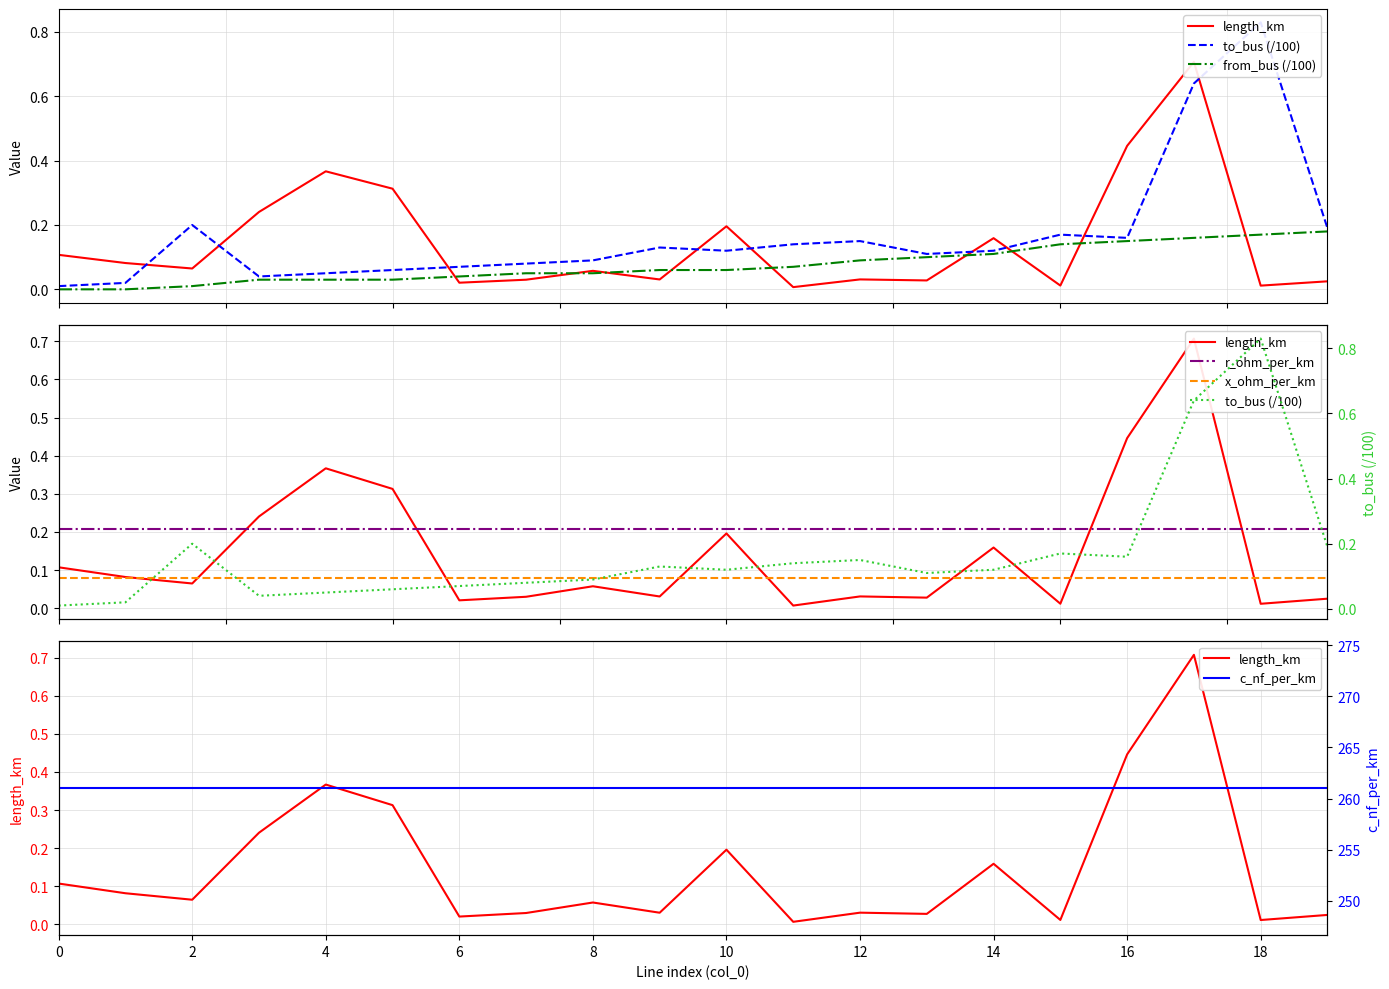

Does the chart display data point markers on the line(s)?

No